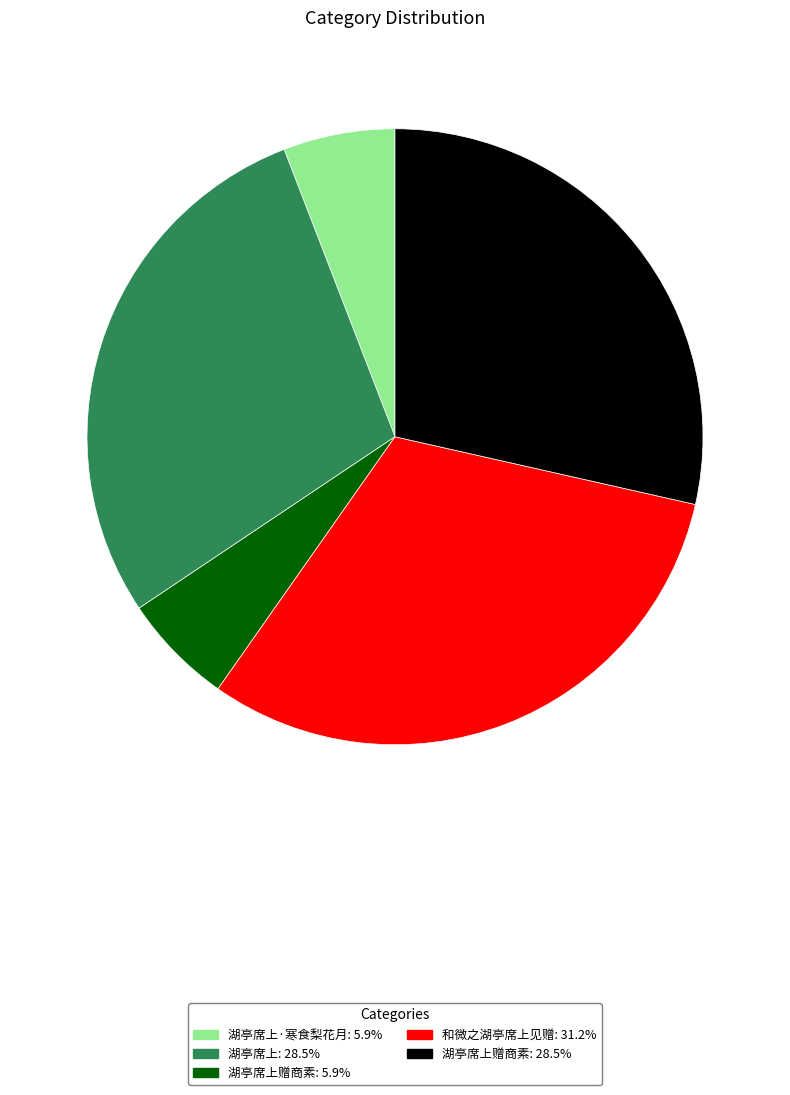

Is 和微之湖亭席上见赠: 31.2% the majority of the pie?

No